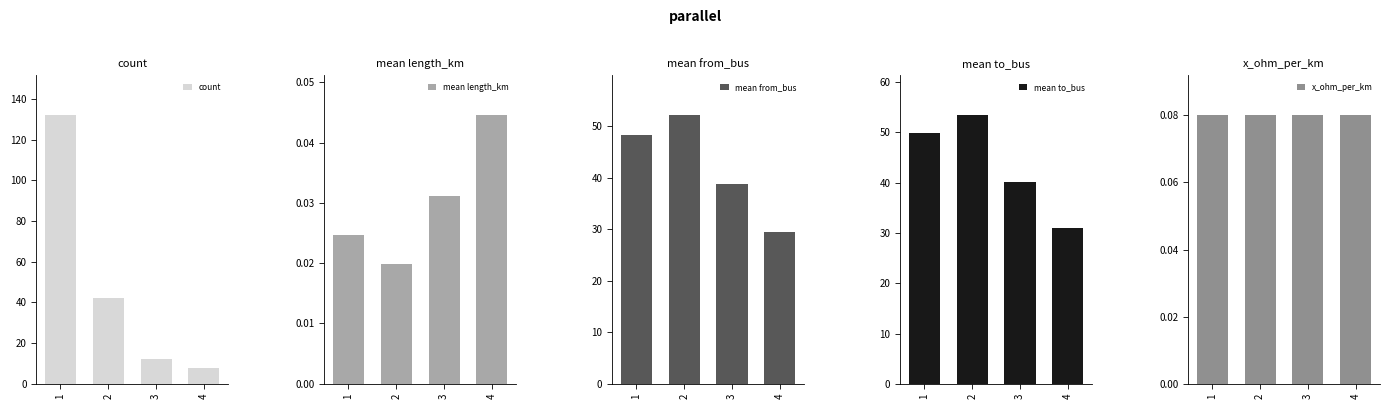

What is the difference between the mean from_bus values at 4 and 2?

22.6